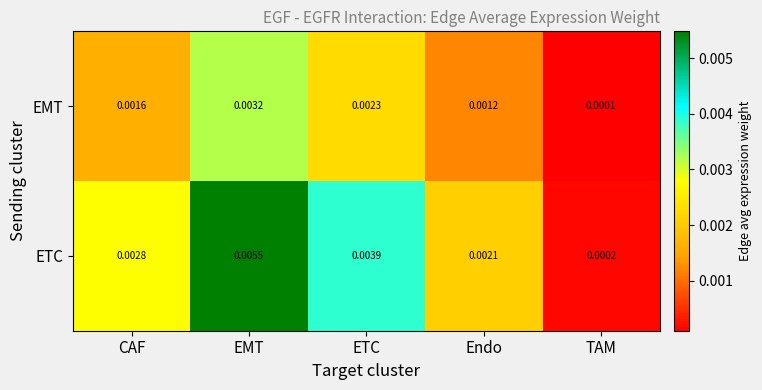

At which category is the sum across all series the highest?

EMT